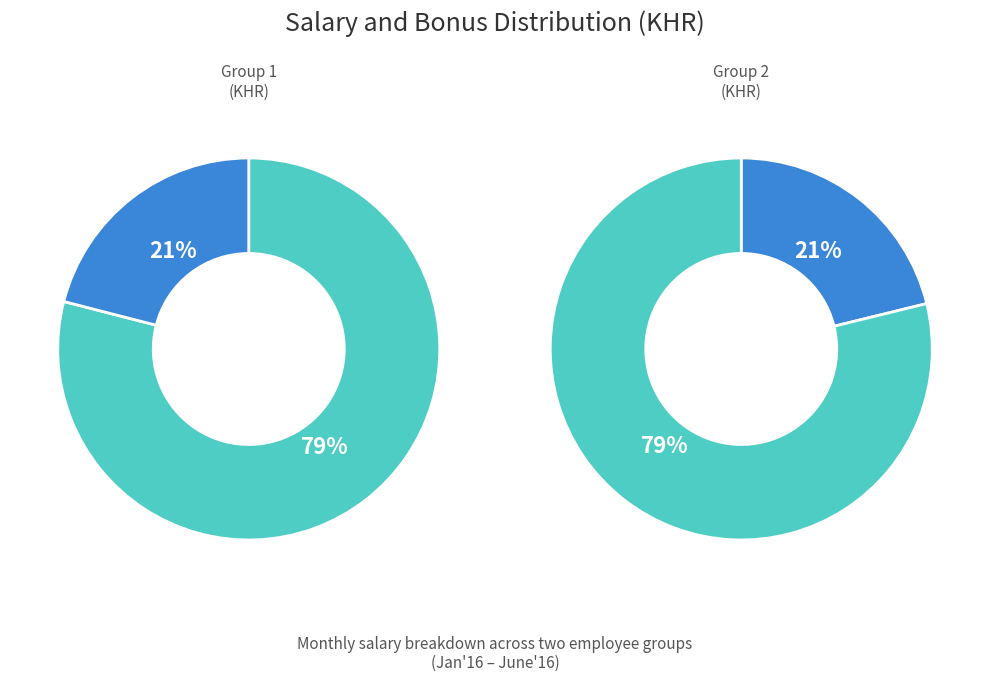

To the nearest percent, what percentage of the pie is Apr'16?

21%